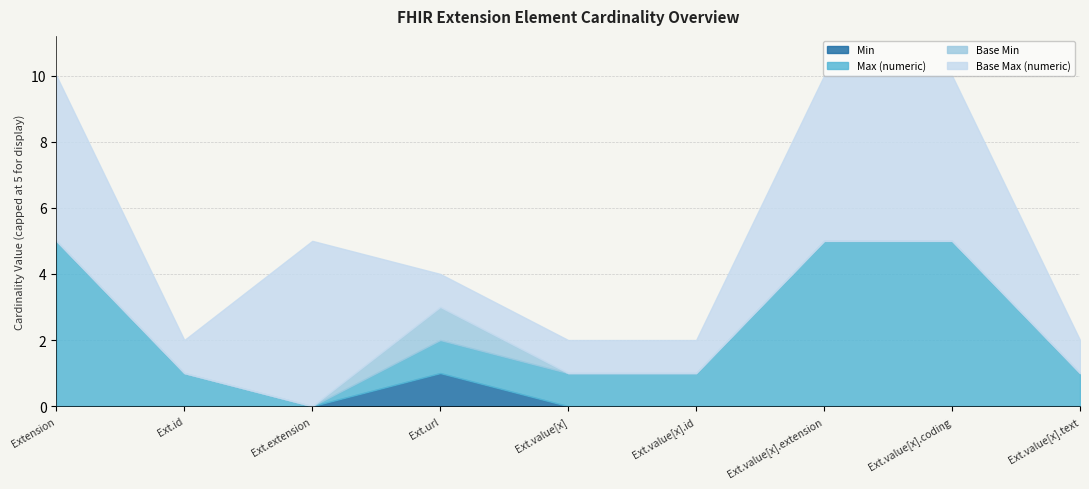

True or false: Base Min and Min cross at least once.

False